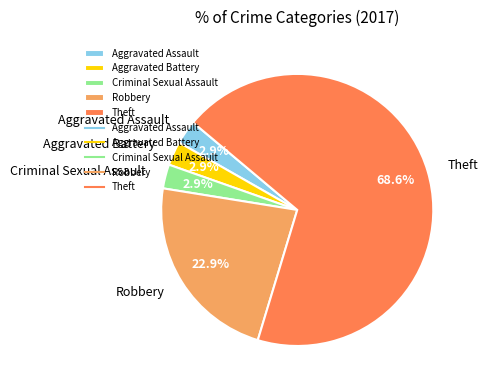

What percentage is NOT represented by Aggravated Assault?

97.1%